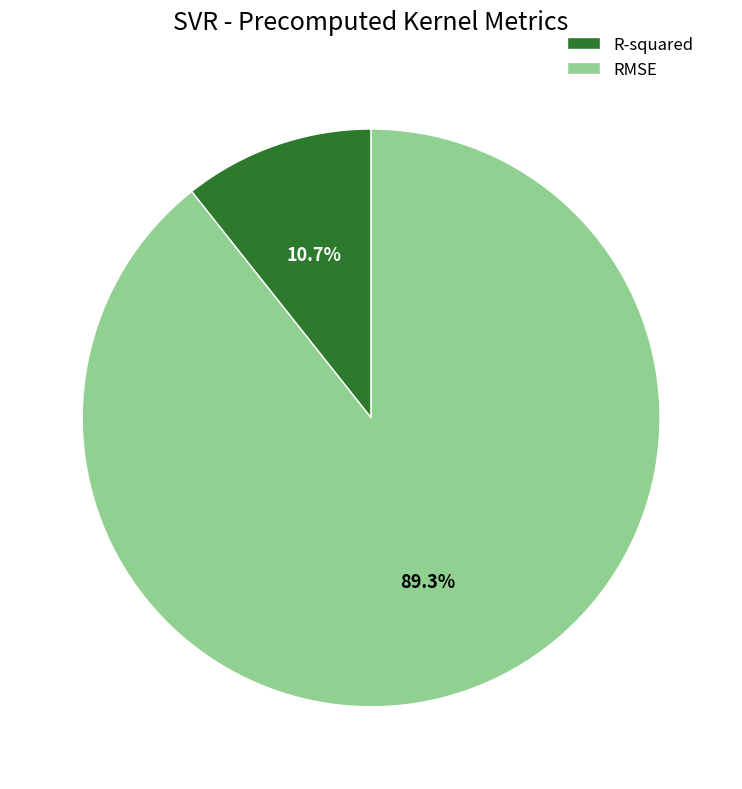

Which has a higher value, R-squared or RMSE?

RMSE